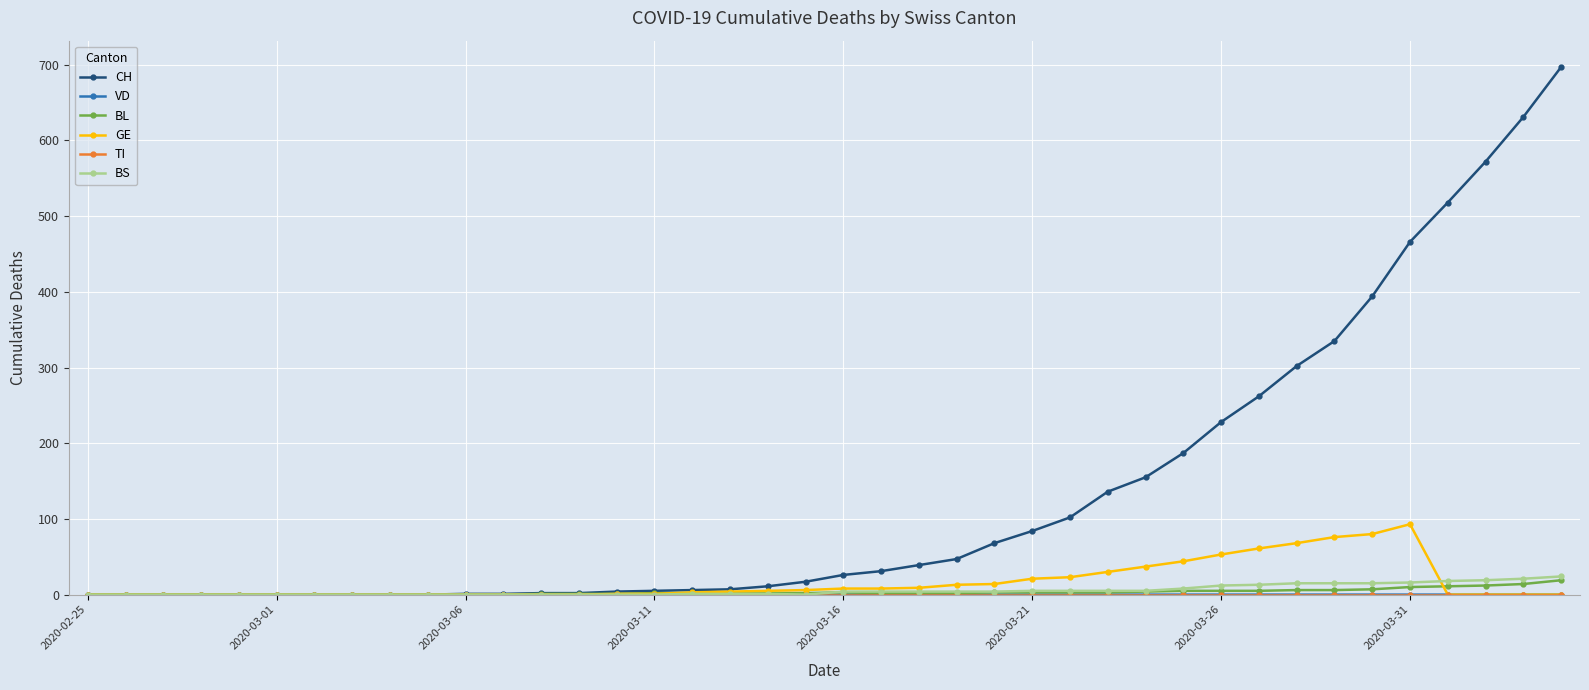

What is the greatest value displayed?

697